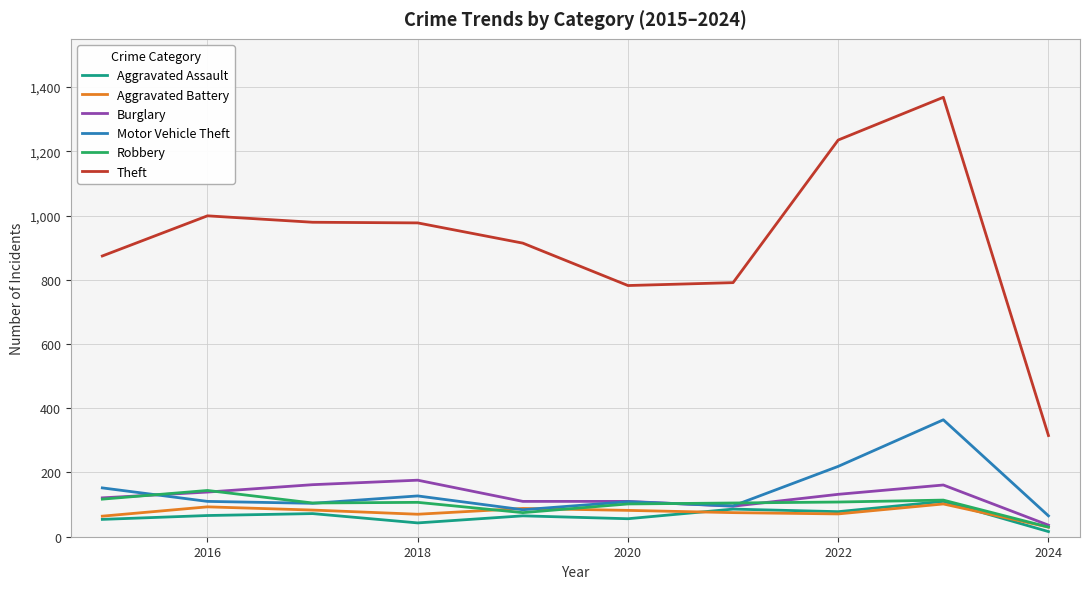

Does the chart display data point markers on the line(s)?

No